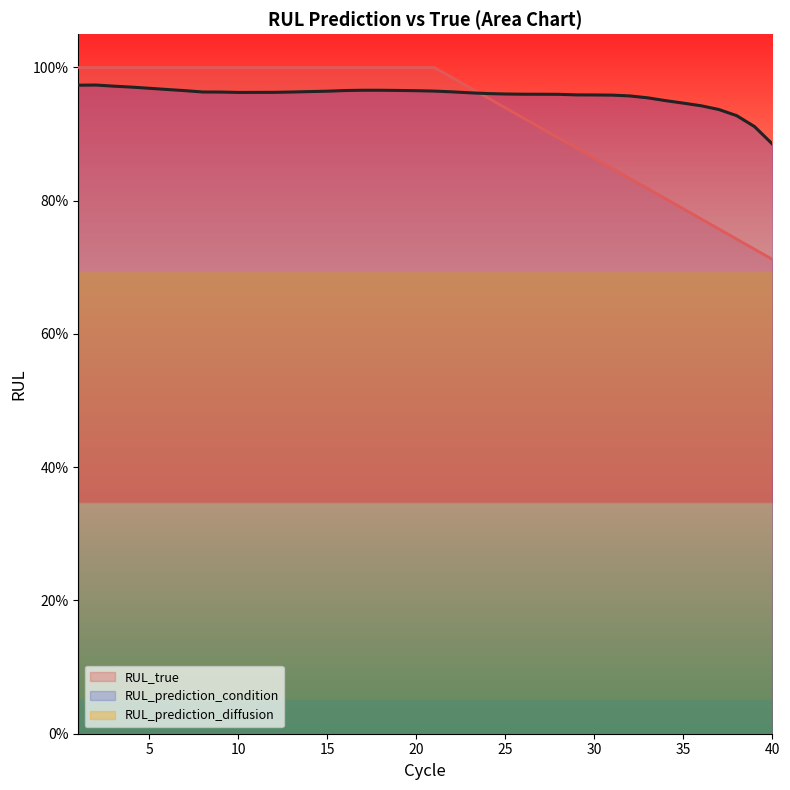

Reading left to right, transcribe all the data shown in this chart.

RUL_true: 1=1.0	2=1.0	3=1.0	4=1.0	5=1.0	6=1.0	7=1.0	8=1.0	9=1.0	10=1.0	11=1.0	12=1.0	13=1.0	14=1.0	15=1.0	16=1.0	17=1.0	18=1.0	19=1.0	20=1.0	21=1.0	22=1.0	23=1.0	24=1.0	25=0.9	26=0.9	27=0.9	28=0.9	29=0.9	30=0.9	31=0.8	32=0.8	33=0.8	34=0.8	35=0.8	36=0.8	37=0.8	38=0.7	39=0.7	40=0.7
RUL_prediction_condition: 1=1.0	2=1.0	3=1.0	4=1.0	5=1.0	6=1.0	7=1.0	8=1.0	9=1.0	10=1.0	11=1.0	12=1.0	13=1.0	14=1.0	15=1.0	16=1.0	17=1.0	18=1.0	19=1.0	20=1.0	21=1.0	22=1.0	23=1.0	24=1.0	25=1.0	26=1.0	27=1.0	28=1.0	29=1.0	30=1.0	31=1.0	32=1.0	33=1.0	34=1.0	35=0.9	36=0.9	37=0.9	38=0.9	39=0.9	40=0.9